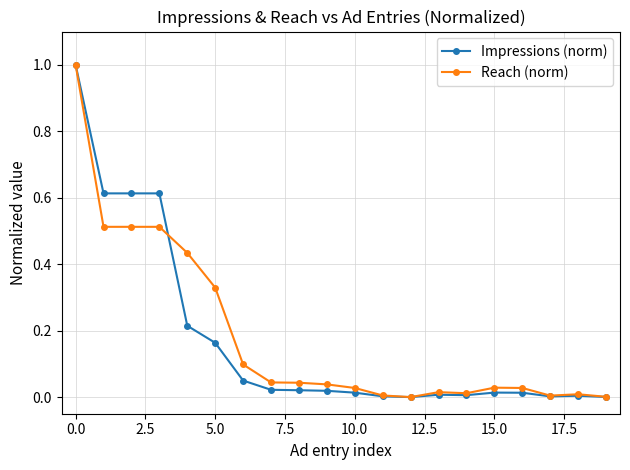

Is this an area chart (filled region under the line)?

No